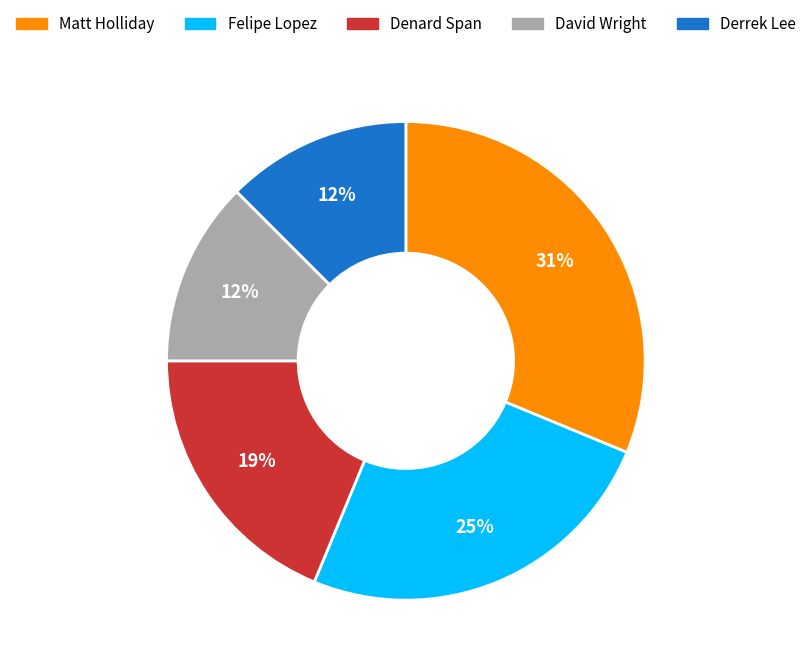

How many segments does this pie chart have?

5